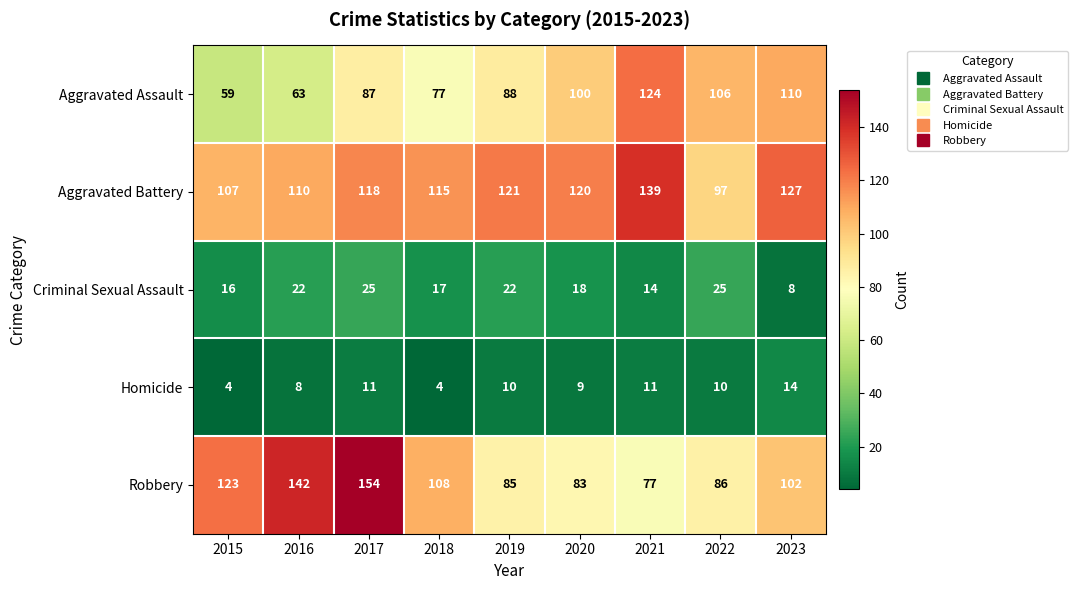

Between 2016 and 2021, which series saw the biggest shift?

Robbery